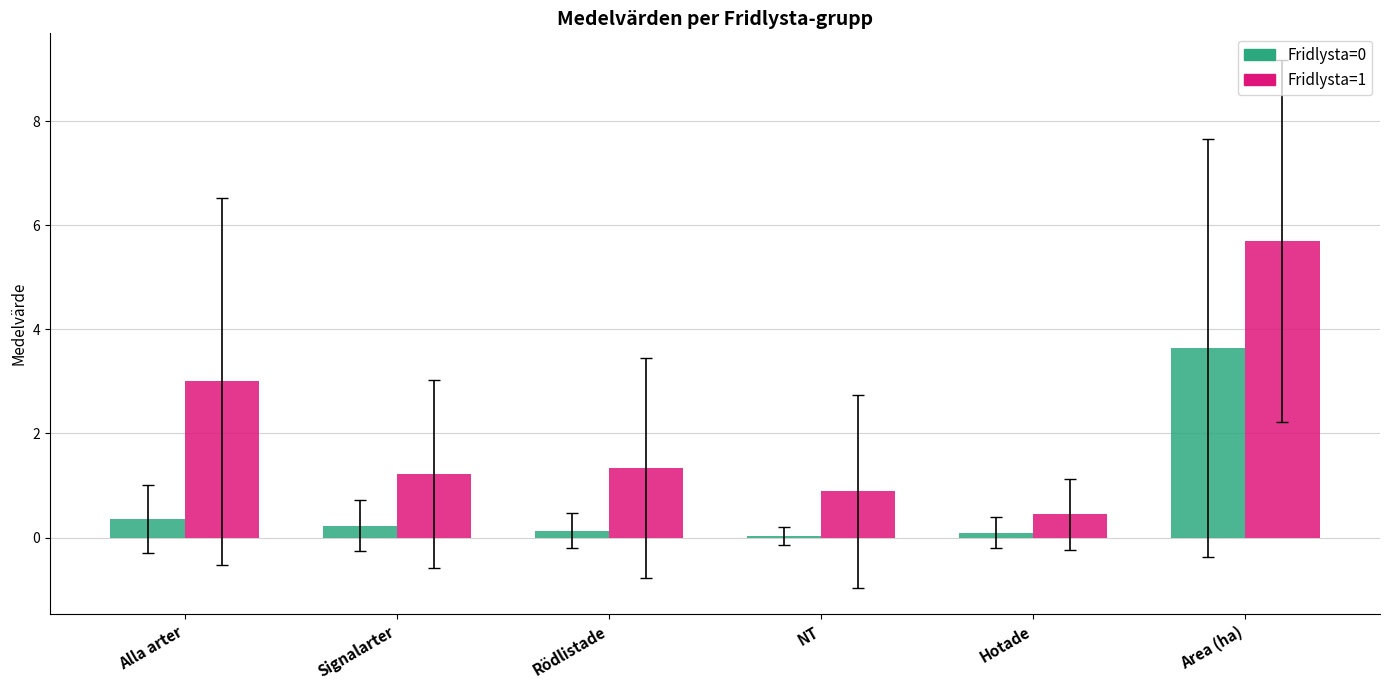

The value of Fridlysta=0 at NT is 0.0. True or false?

True